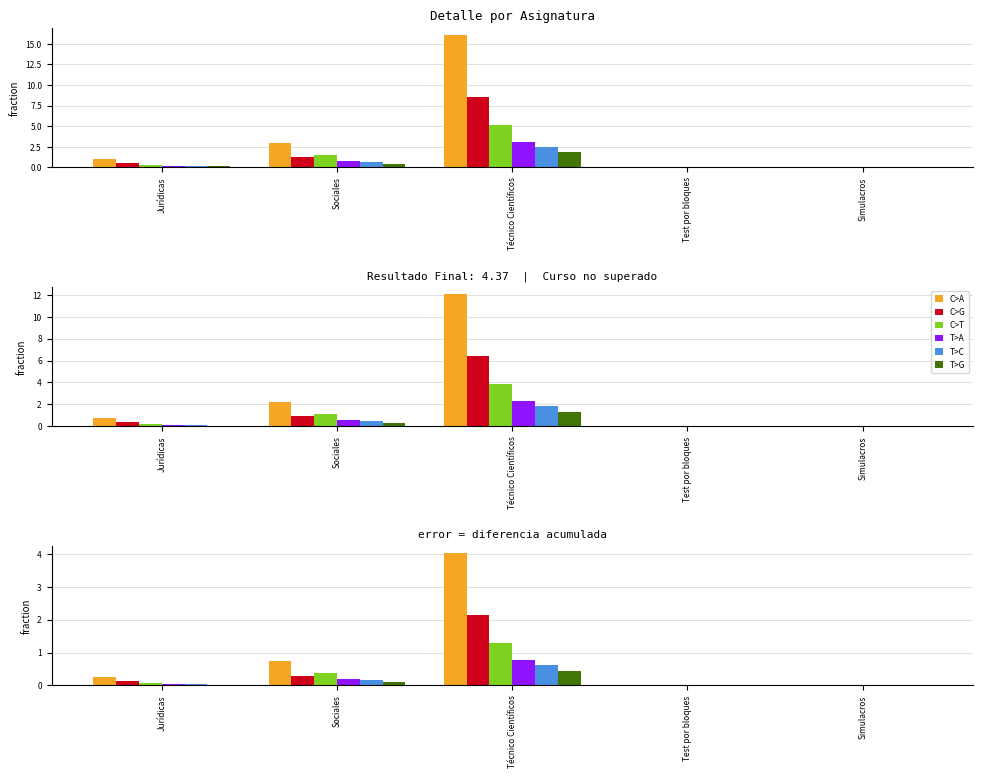

Between Simulacros and Técnico Científicos, which is larger?

Técnico Científicos